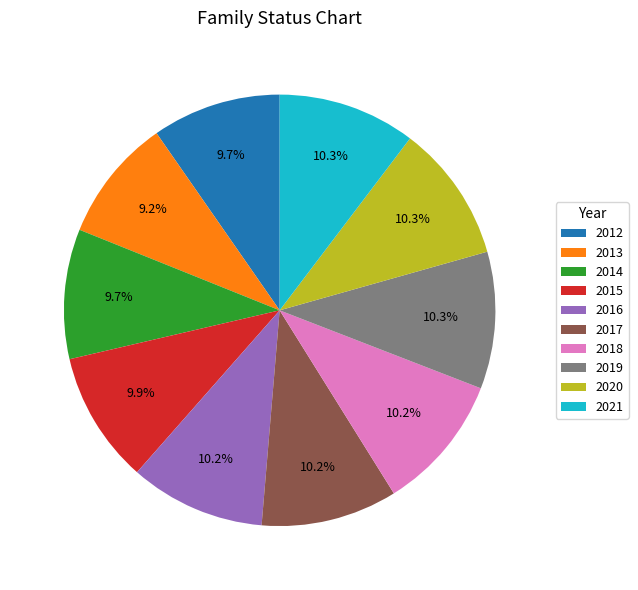

To the nearest percent, what percentage of the pie is 2021?

10%